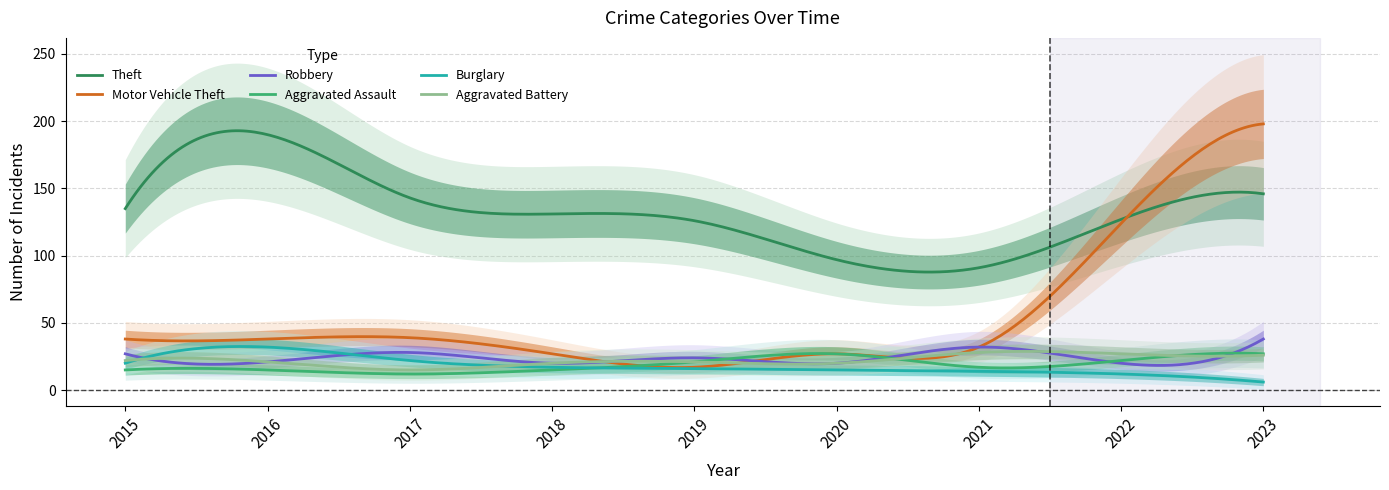

Rank the categories by Aggravated Battery value from lowest to highest.

2017, 2018, 2020, 2016, 2019, 2015, 2023, 2022, 2021